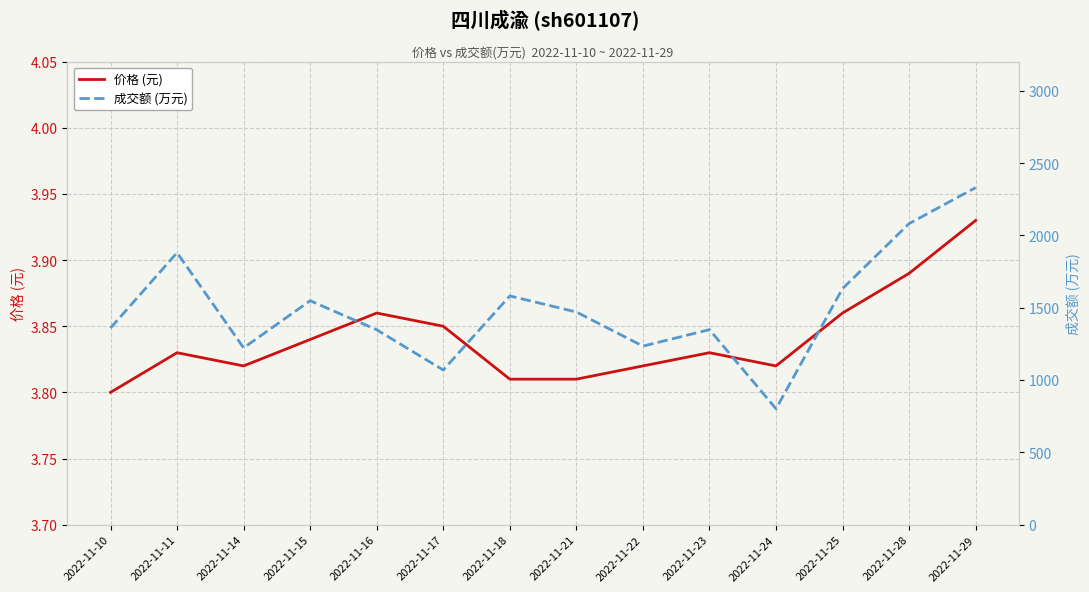

How many lines are shown in the chart?

2